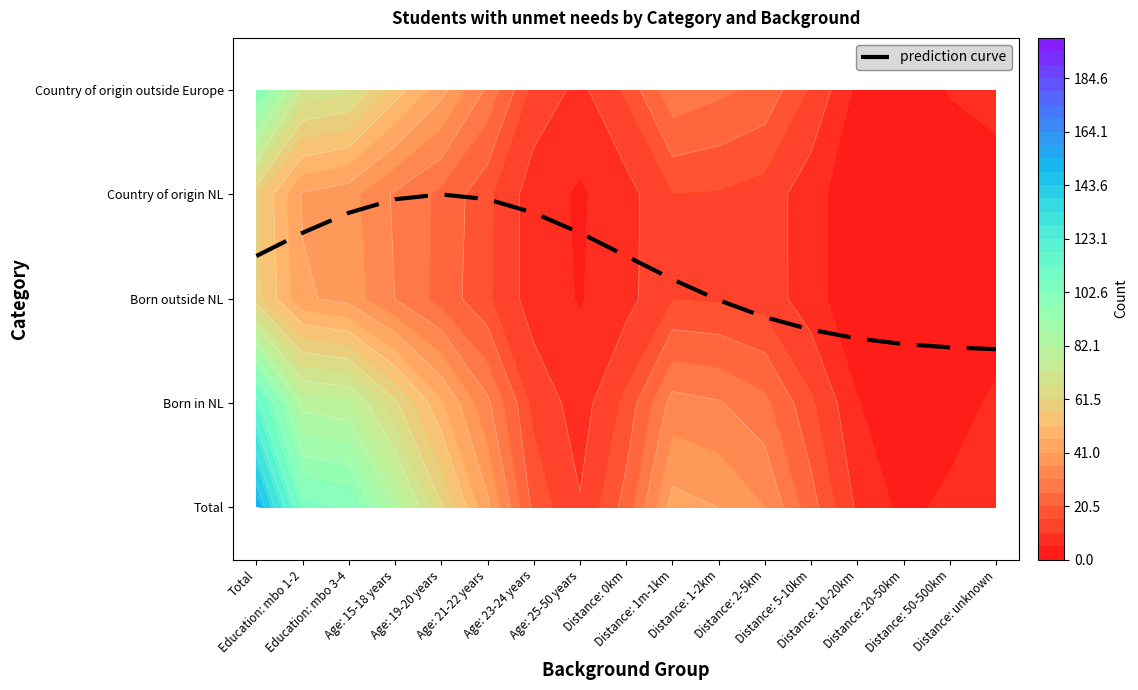

What is the average value?

2.3